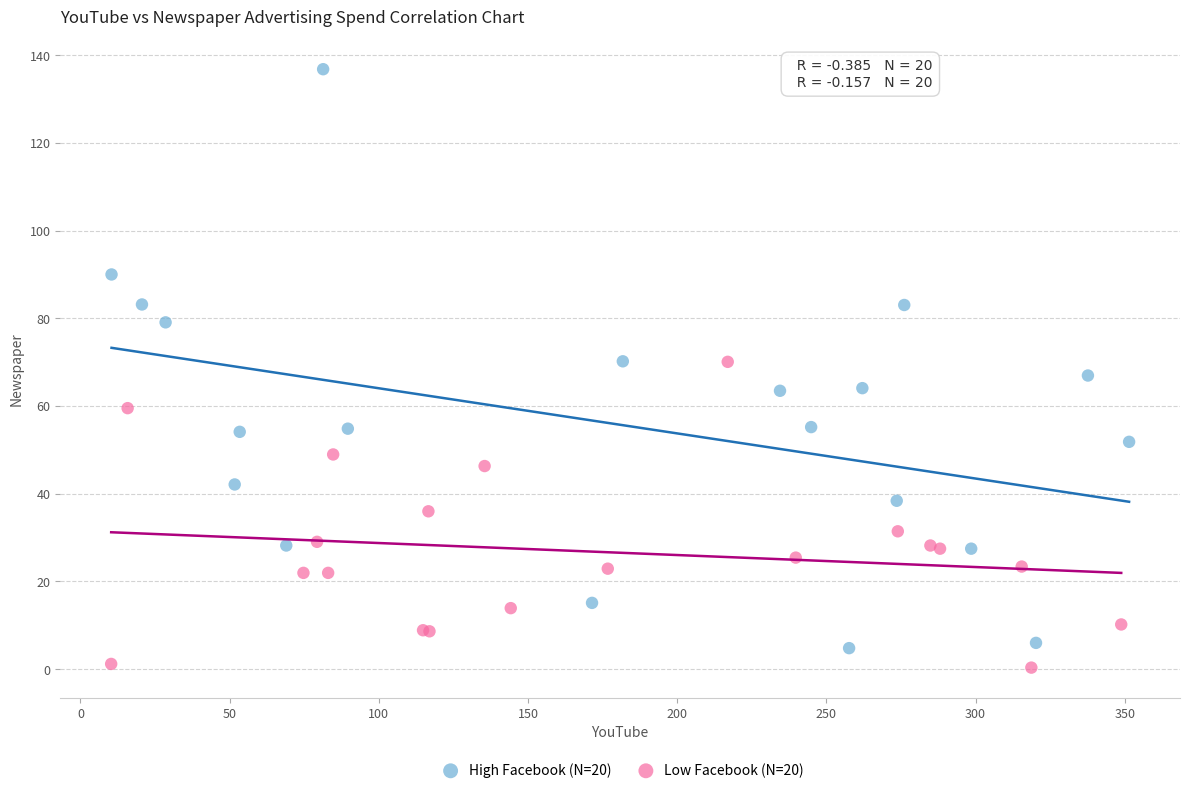

Which series contains the highest Y value?

High Facebook (N=20)